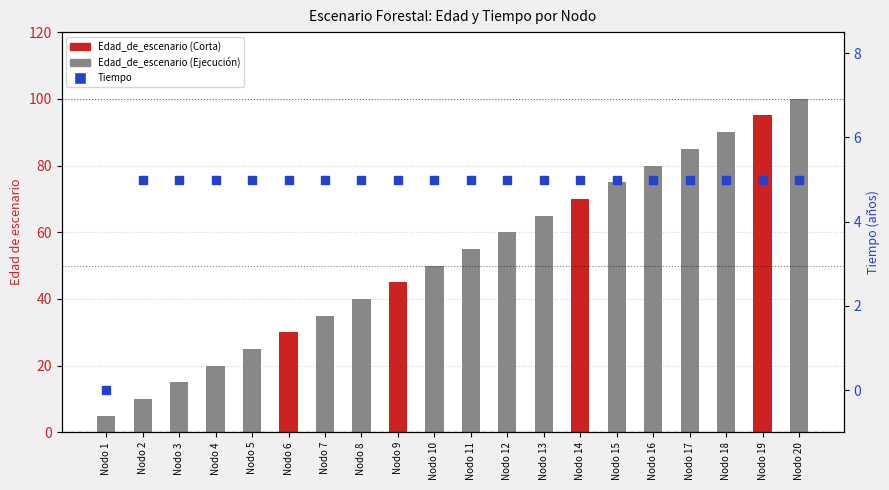

Which series has the widest spread of Y values?

Edad_de_escenario